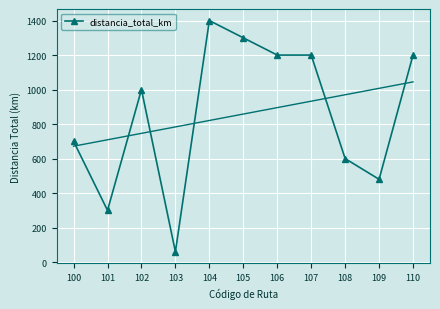

How many points are higher than both their immediate neighbors (excluding endpoints)?

2